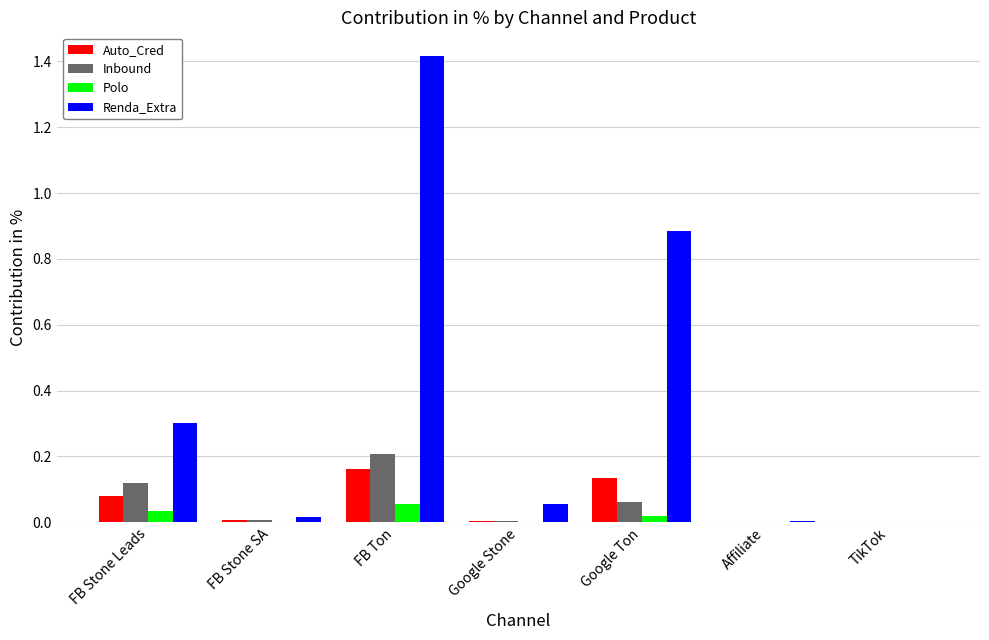

Are the bars horizontal?

No